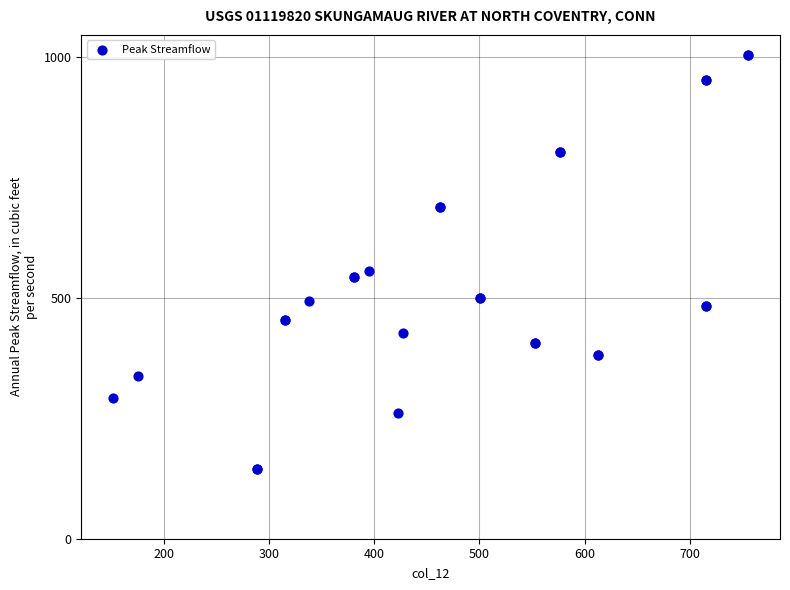

What Y value in the scatter plot is closest to 574?

557.2